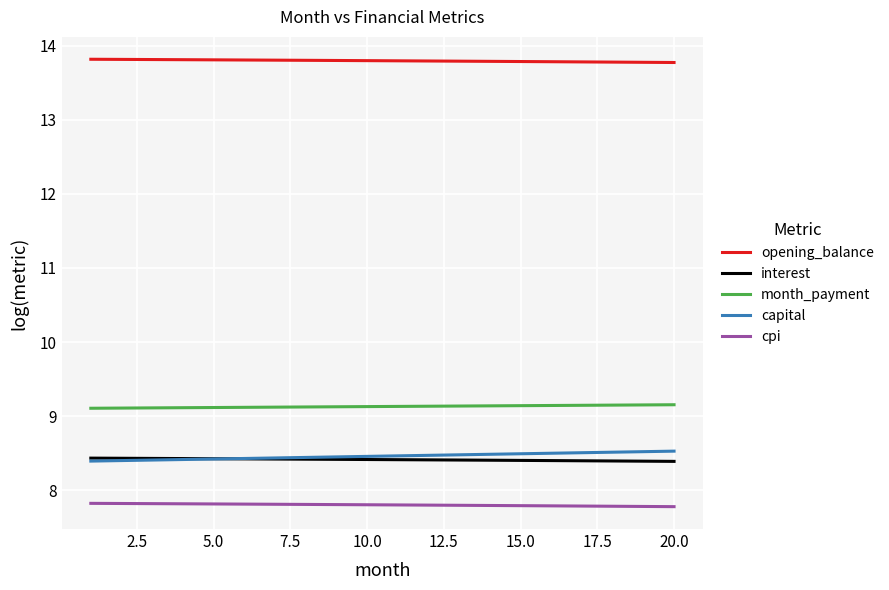

True or false: capital and cpi cross at least once.

False